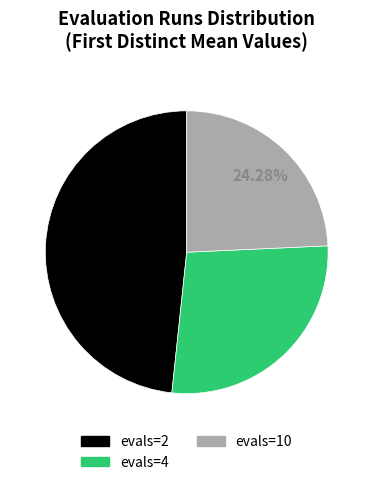

What is the smallest slice in the pie chart?

evals=10